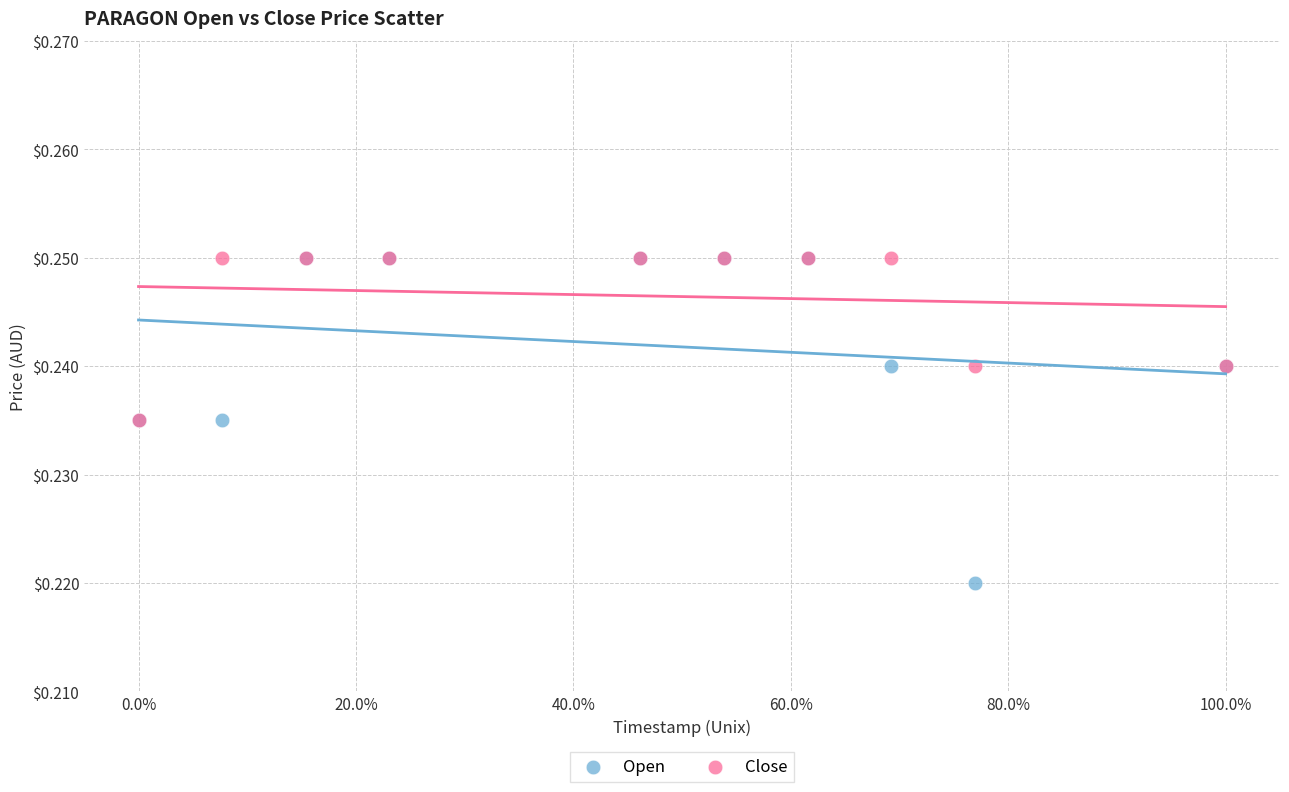

What are all the series names shown in the legend?

Open, Close